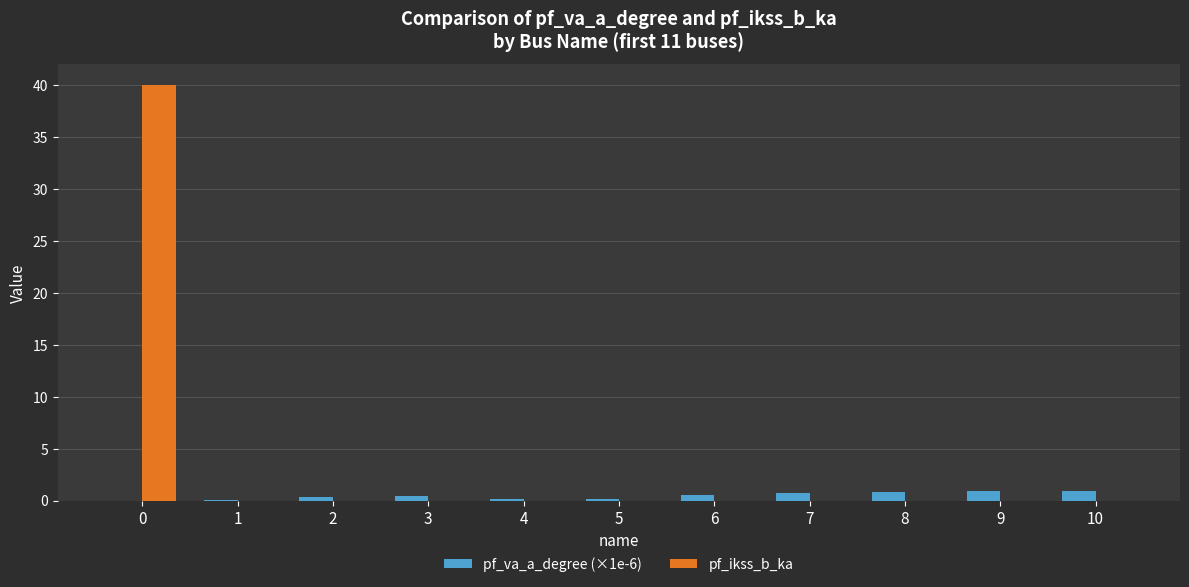

Are the bars horizontal?

No